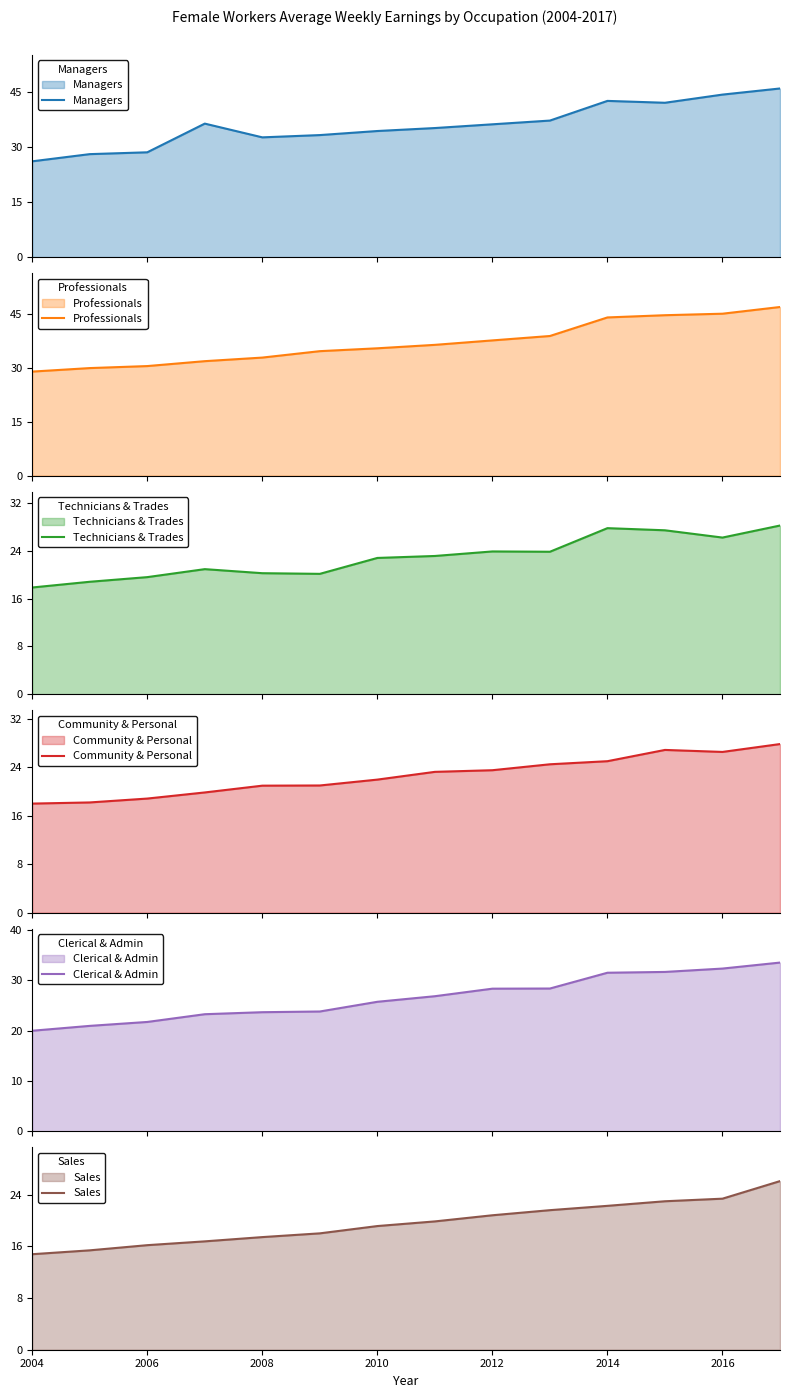

What is the lowest value of the Managers series?

26.1